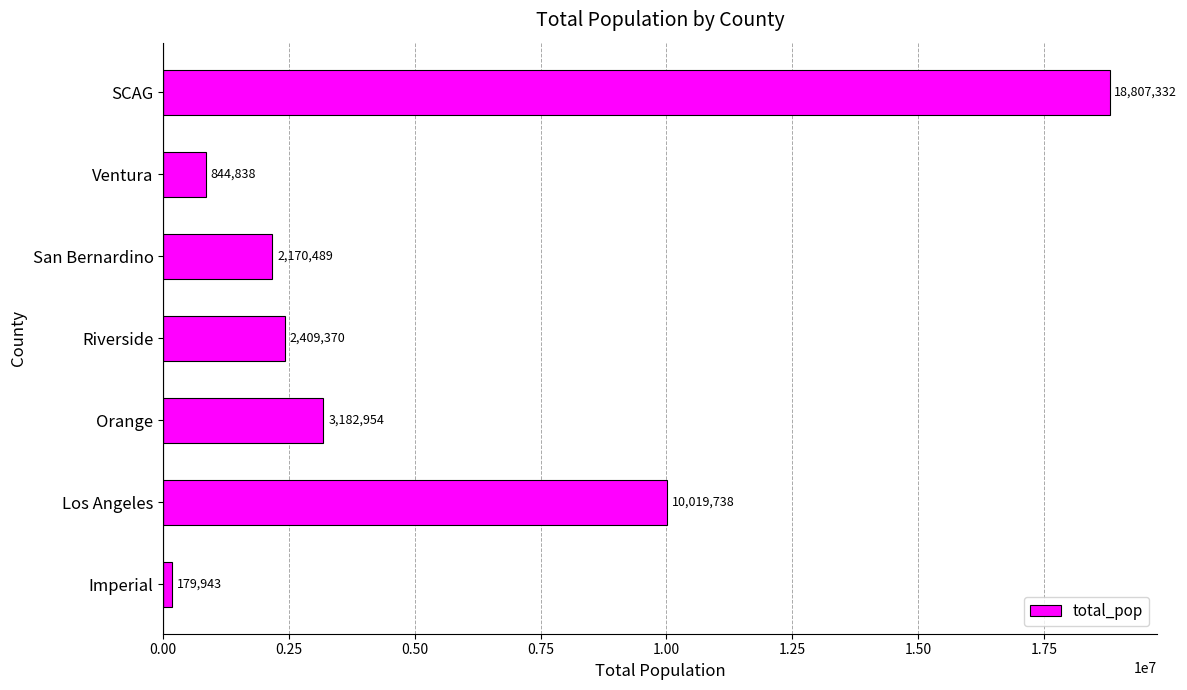

Which category has the highest value across all series?

SCAG